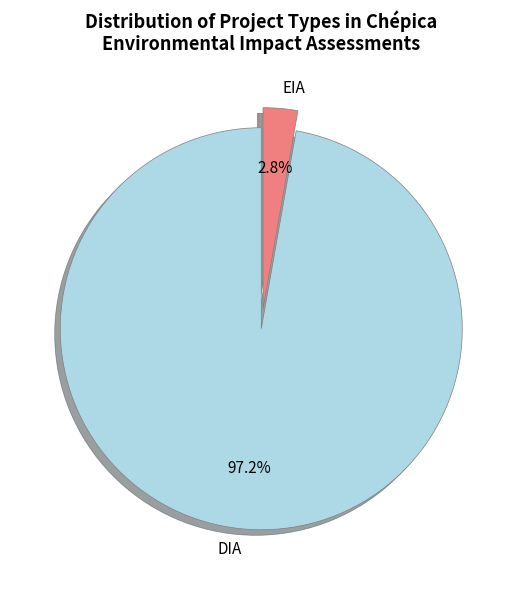

Between EIA and DIA, which is larger?

DIA